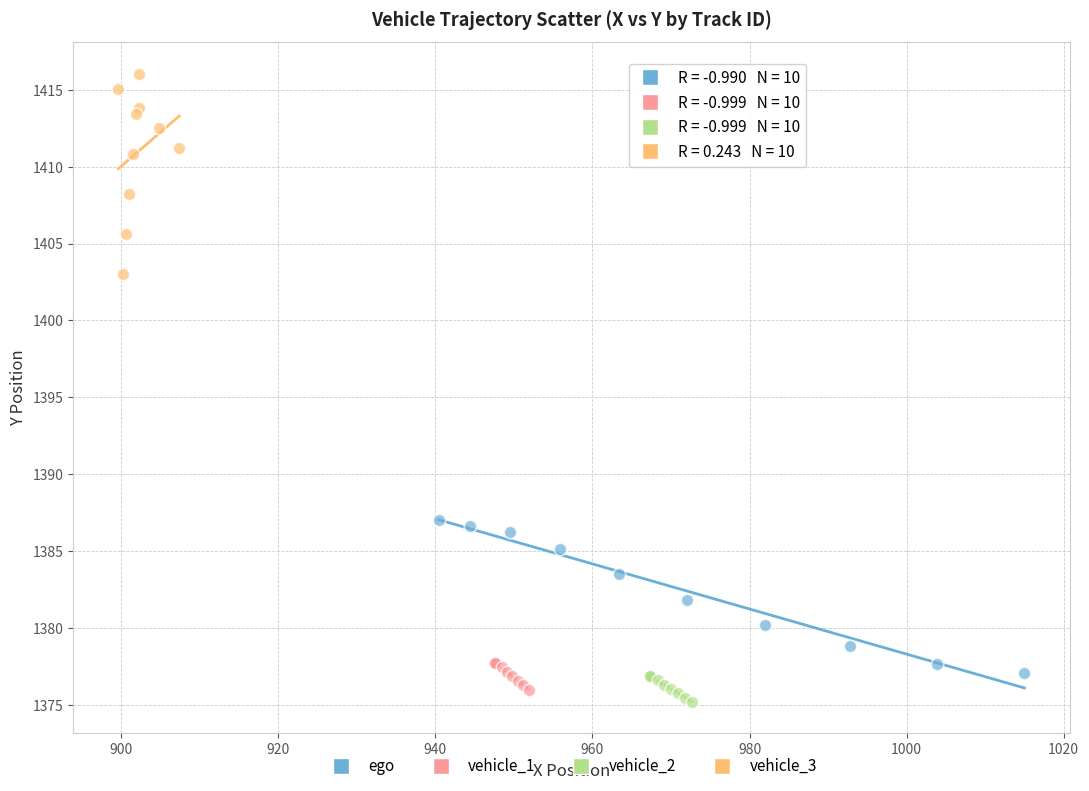

Which series contains the highest Y value?

vehicle_3